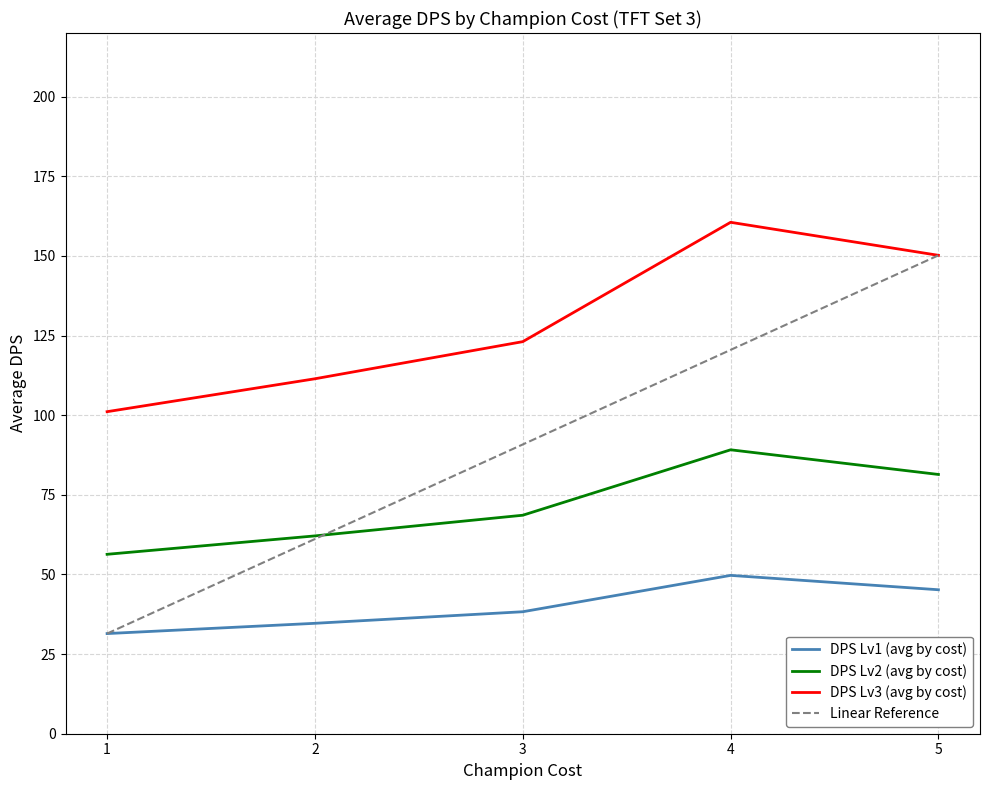

The value of DPS Lv2 (avg by cost) at 1 is 27.8. True or false?

False